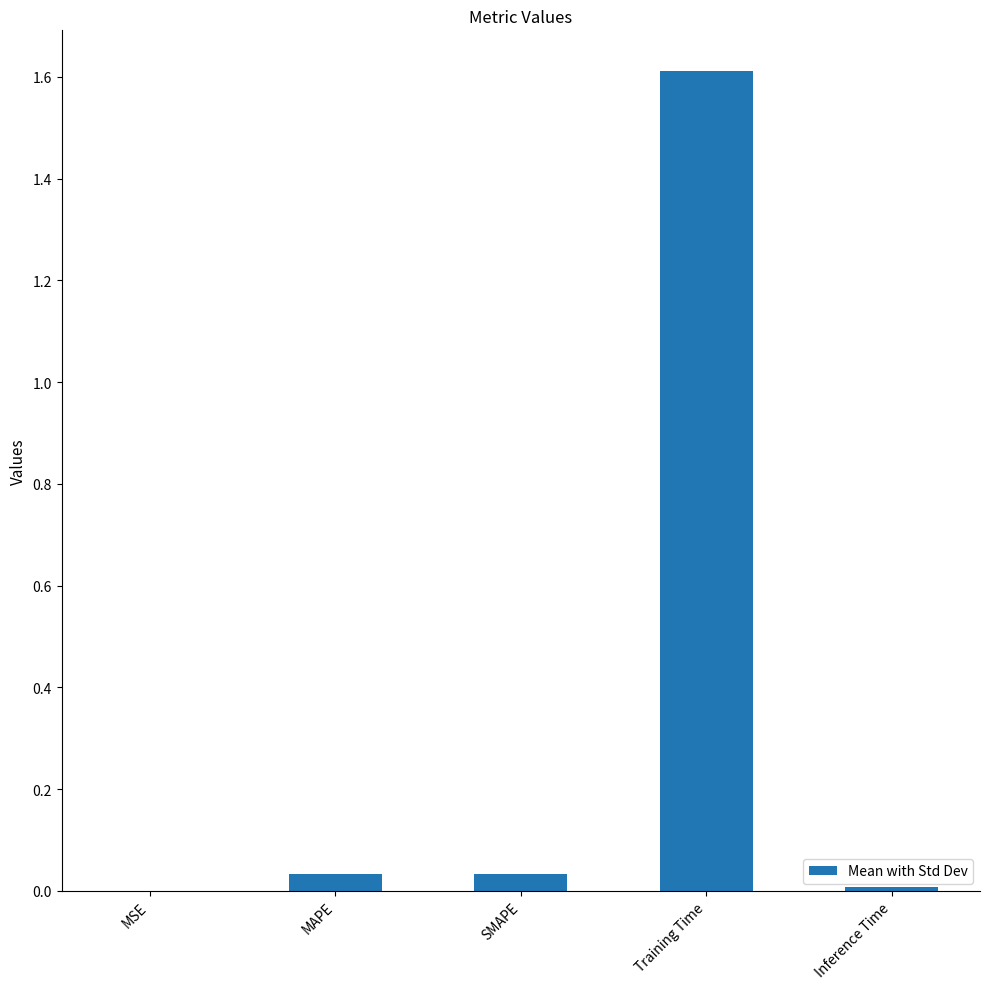

What is the maximum value shown in the chart?

1.6